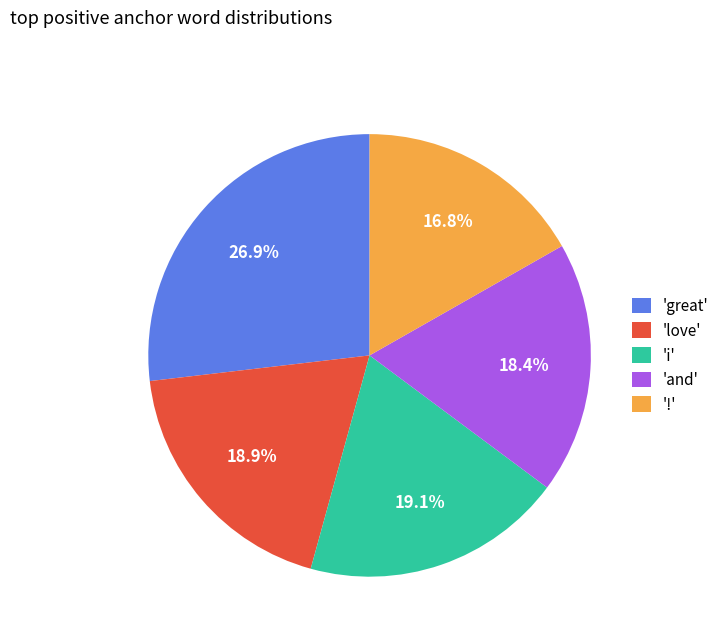

Combined, what portion of the pie is 'and' and 'i'?

37.5%